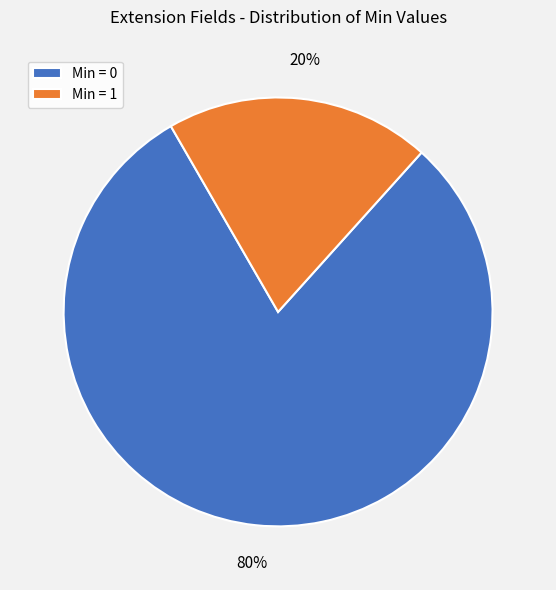

Count the number of slices in the pie.

2